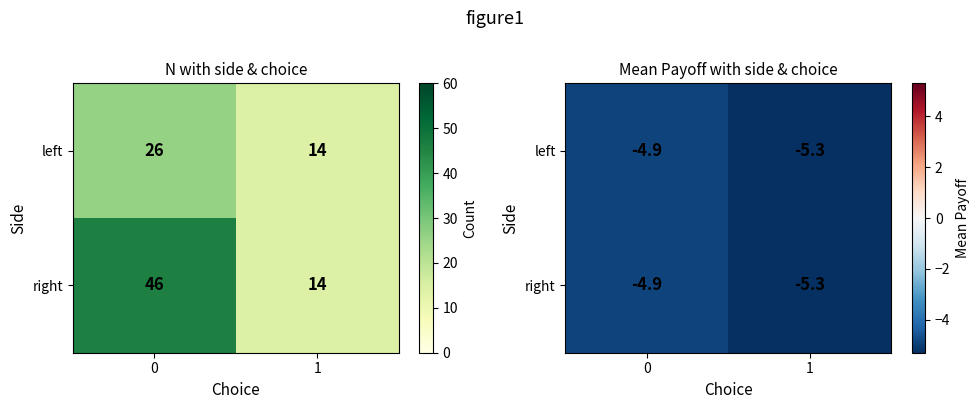

What is the difference between the right values at 0 and 1?

0.4